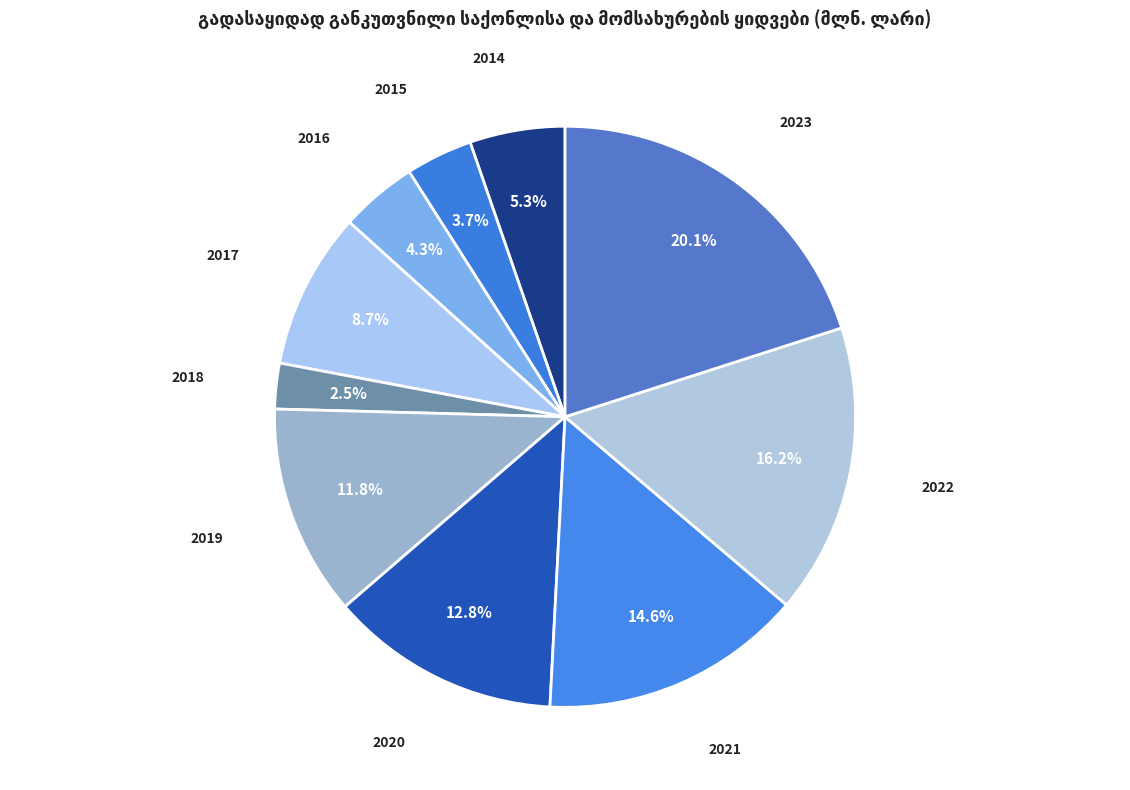

How many slices are in this pie chart?

10